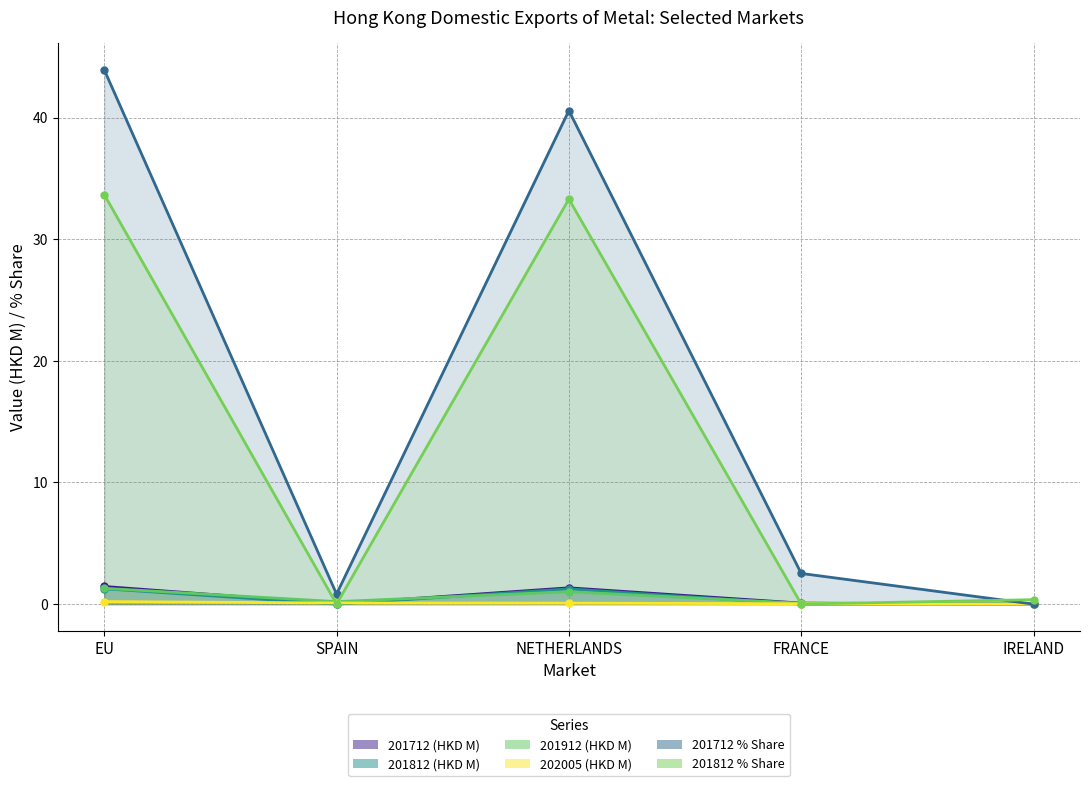

Which series ends up on top after the final intersection of 202005 (HKD M) and 201712 (HKD M)?

201712 (HKD M)